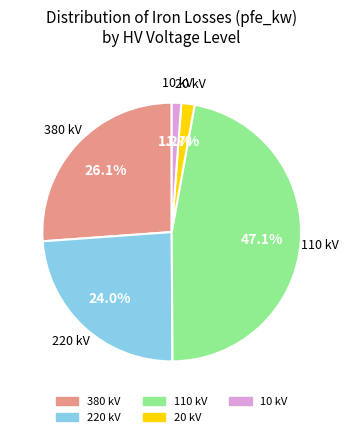

Which has a higher value, 220 or 10?

220